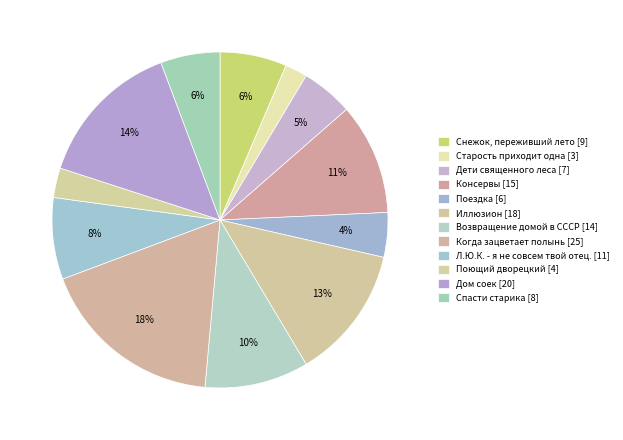

Is there a majority slice in this chart?

No